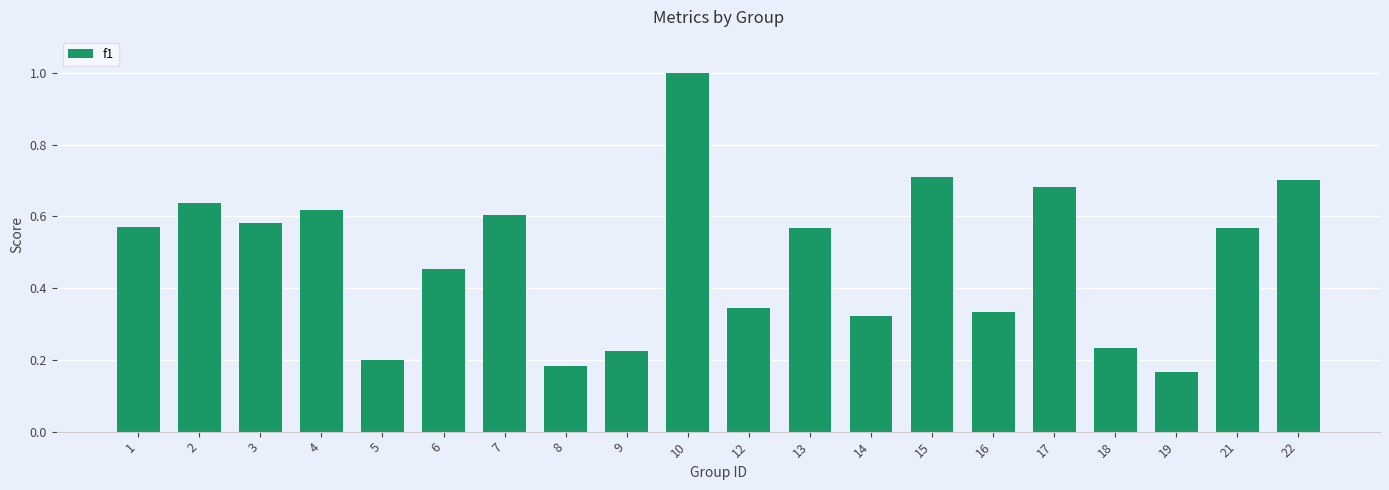

The value at 1 is 0.6. True or false?

True